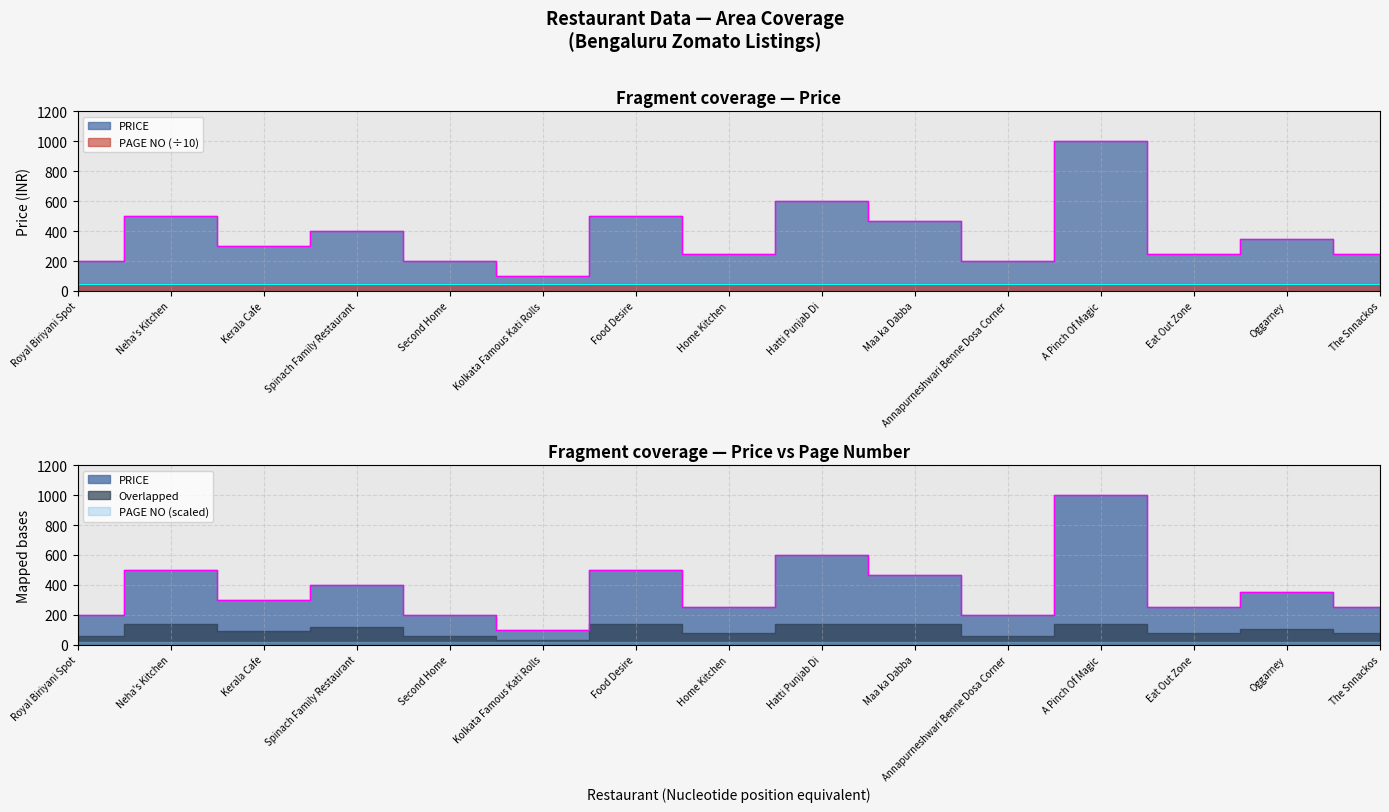

What is the ratio of the value at A Pinch Of Magic to the value at Neha's Kitchen?

2.0